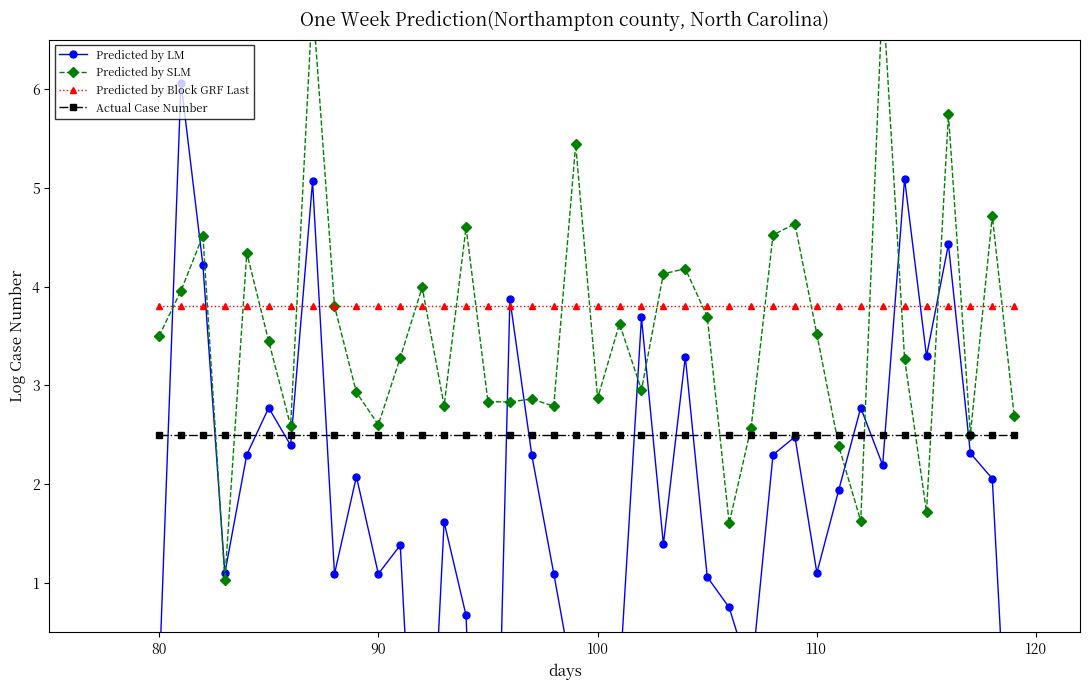

What is the minimum value for Predicted by LM?

-5.0